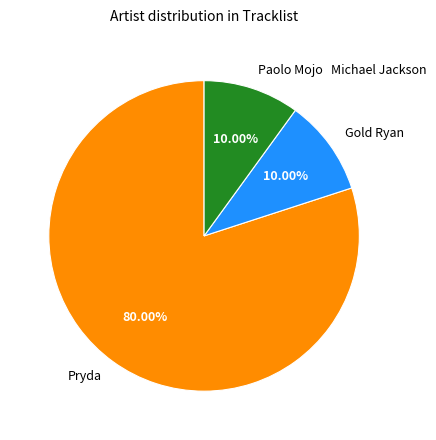

Between Pryda and Paolo Mojo Michael Jackson, which is larger?

Pryda